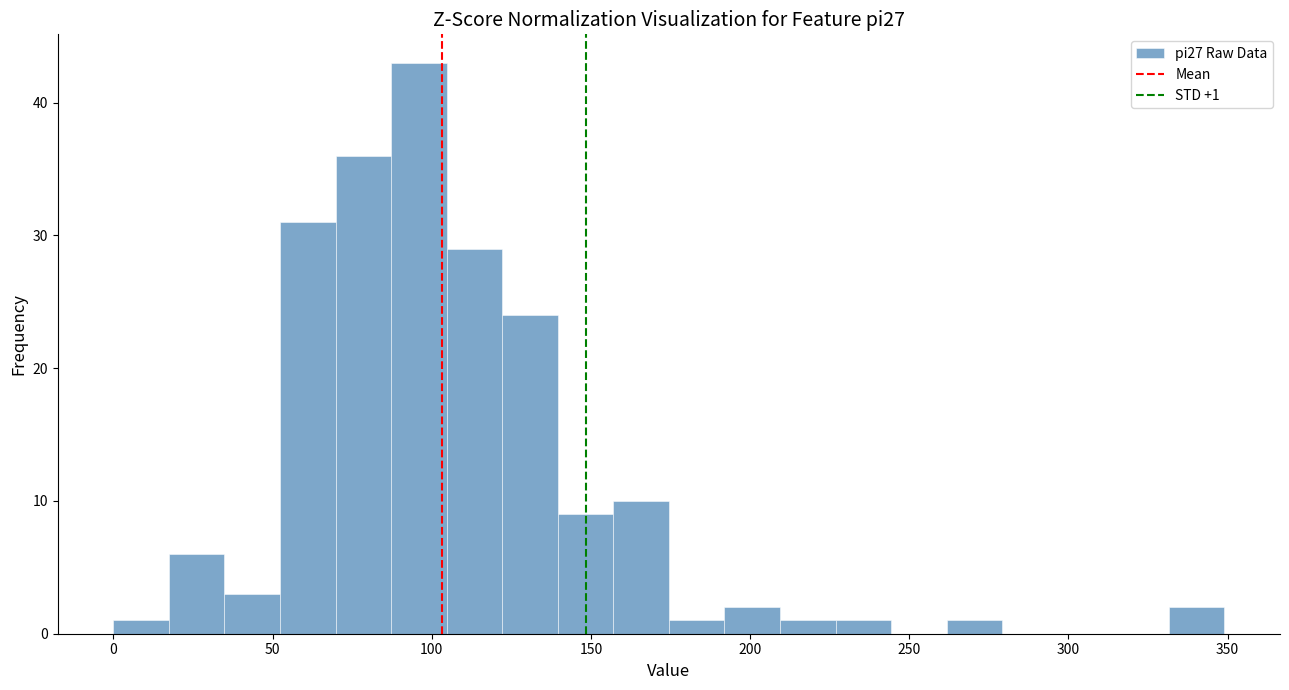

Around what value on the x-axis is the tallest bar? Give the approximate position of its centre, as read against the axis.

95